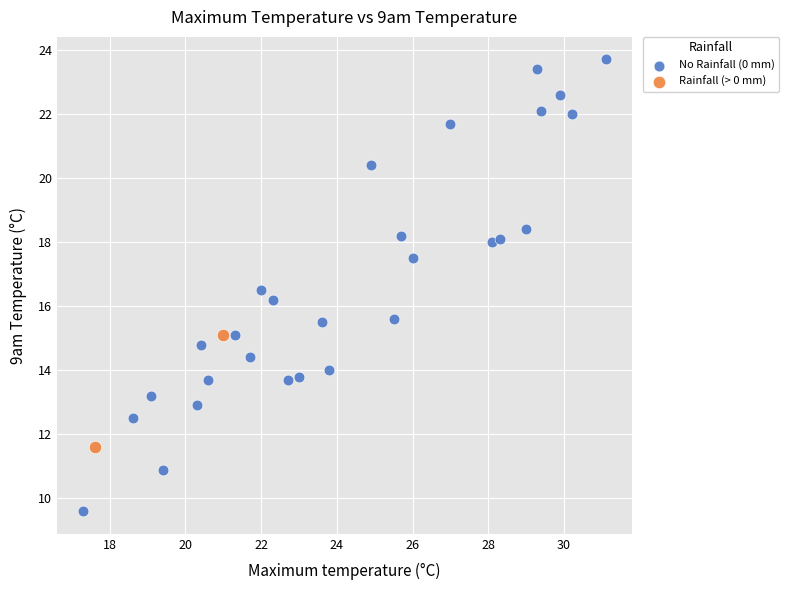

Which series contains the lowest Y value?

No Rainfall (0 mm)